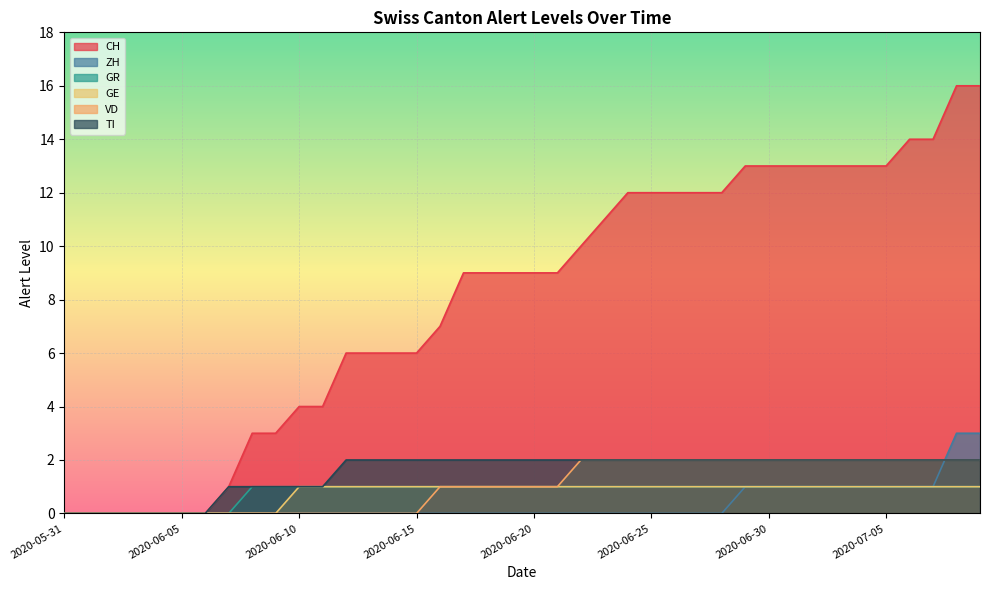

True or false: VD has a value of 3 at 2020-07-01.

False